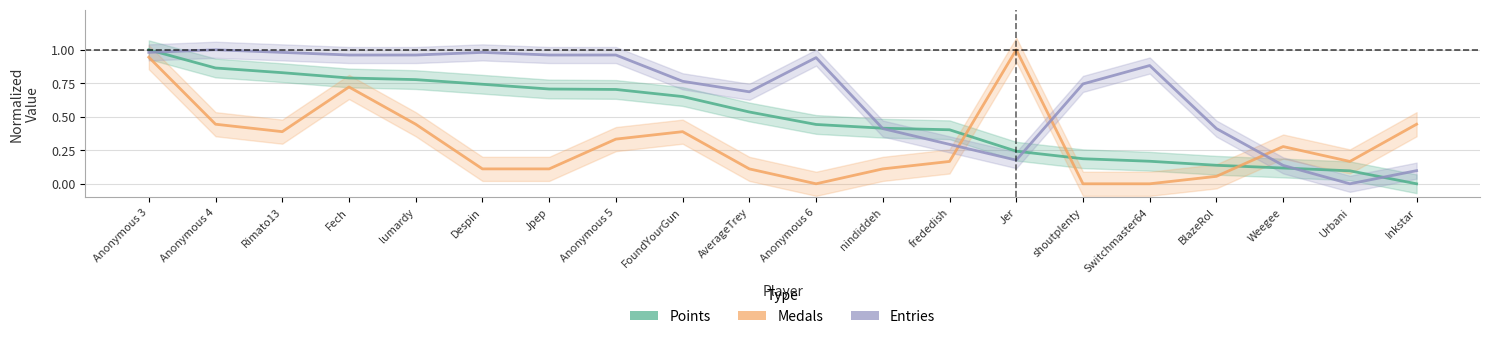

What is the sum of all Entries values?

13.3